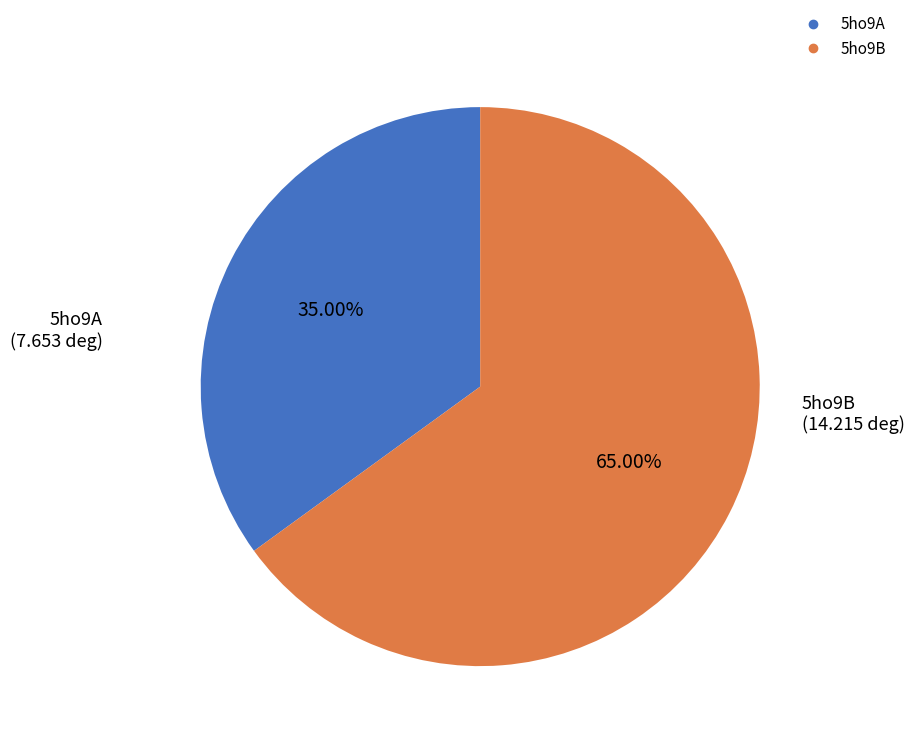

Which slice is the largest?

5ho9B